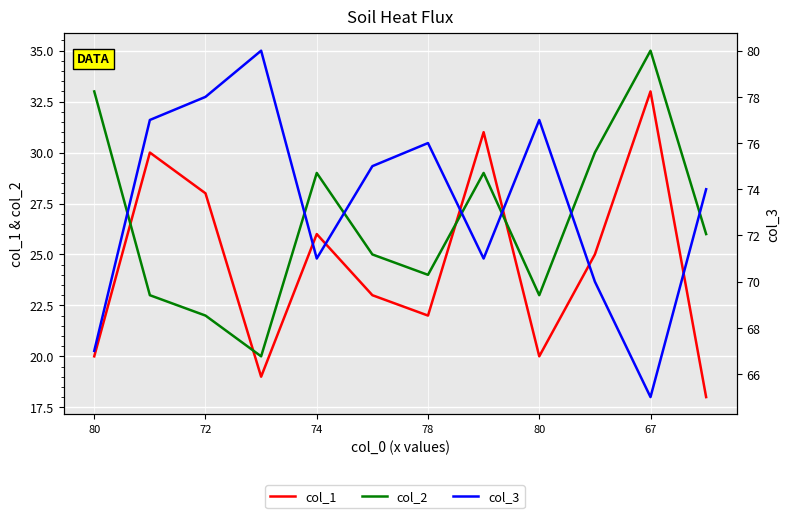

Reading right to left, transcribe all the data shown in this chart.

col_1: 18	33	25	20	31	22	23	26	19	28	30	20
col_2: 26	35	30	23	29	24	25	29	20	22	23	33
col_3: 74	65	70	77	71	76	75	71	80	78	77	67